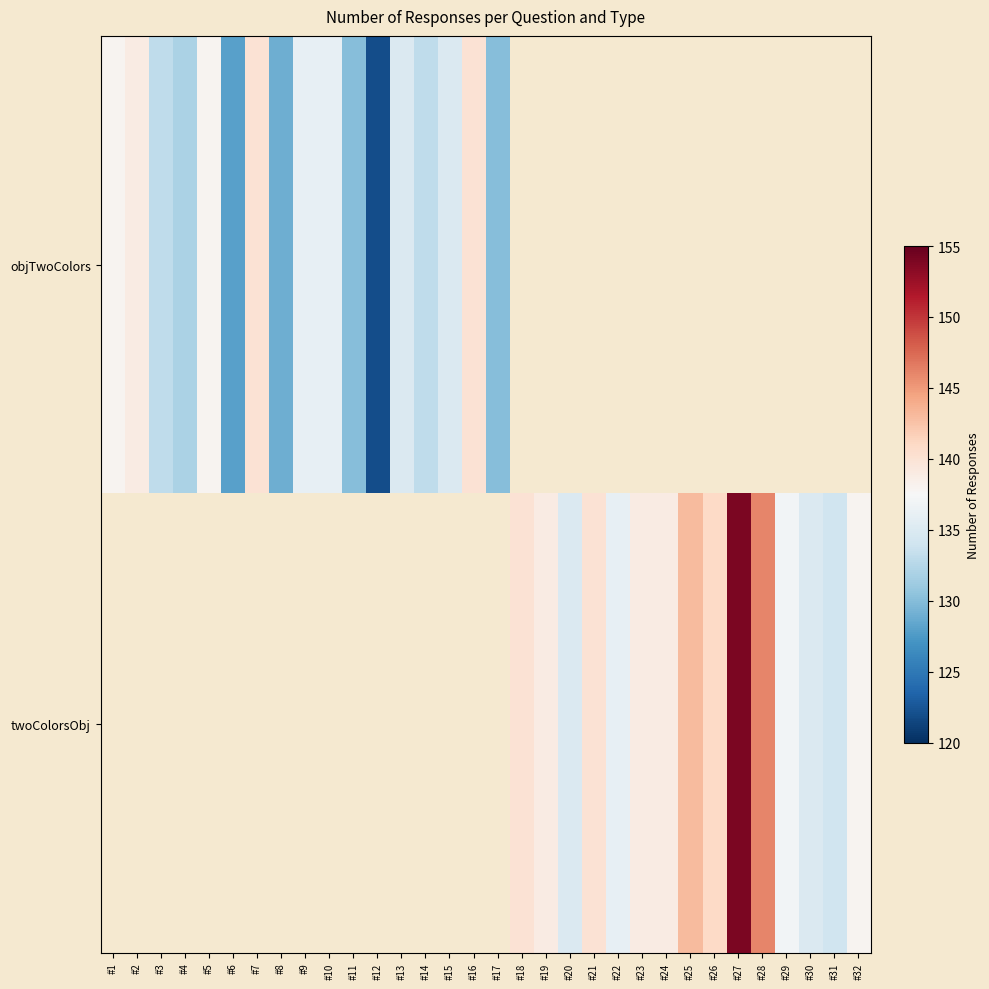

Which series has the largest range (max minus min)?

twoColorsObj